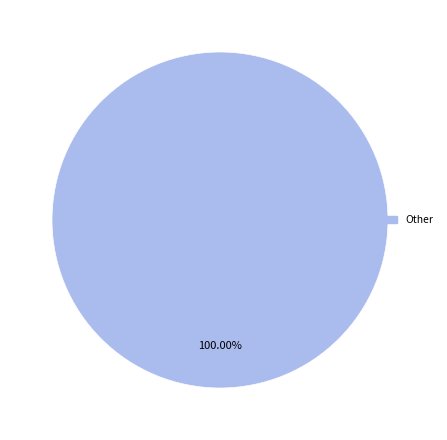

Rank the categories by value from highest to lowest.

Other